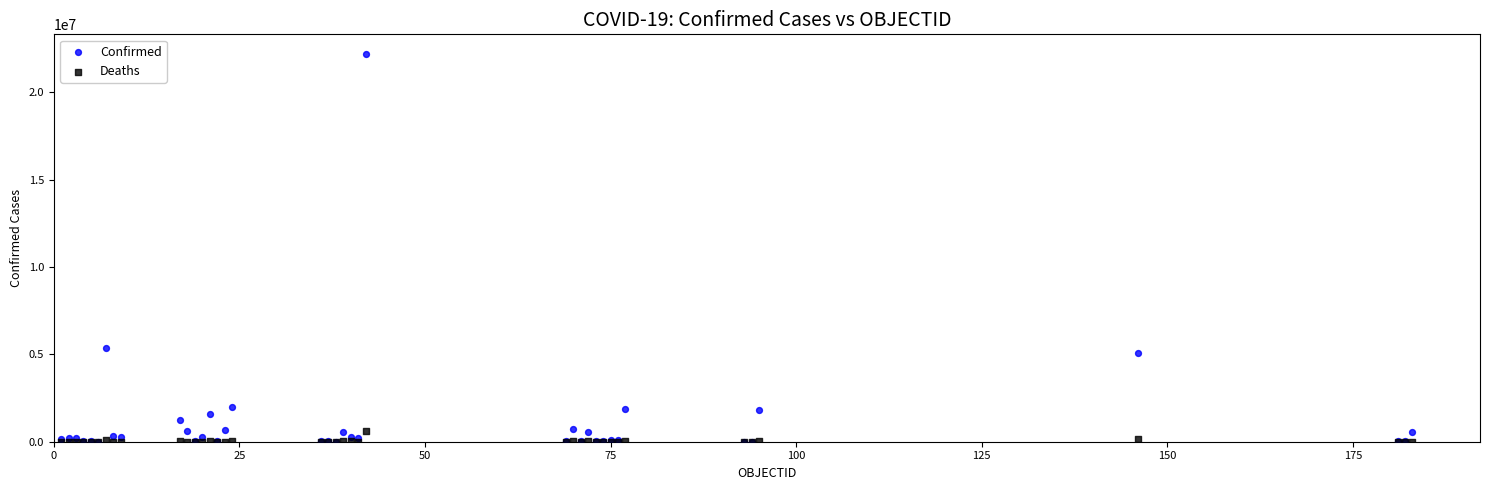

In the Confirmed series, what Y value is closest to 11107499?

5386453